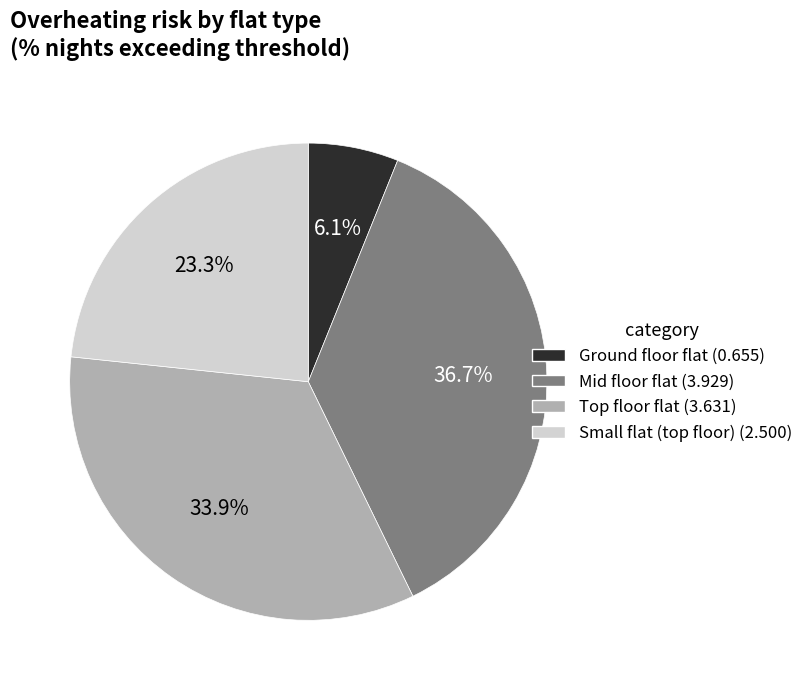

What percentage is NOT represented by Mid floor flat?

63.3%